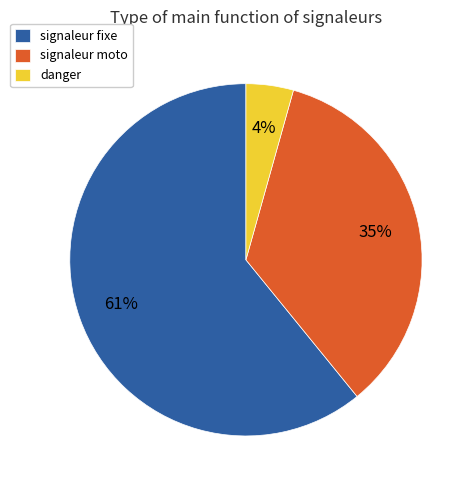

To the nearest percent, what is the combined percentage of danger and signaleur moto?

39%